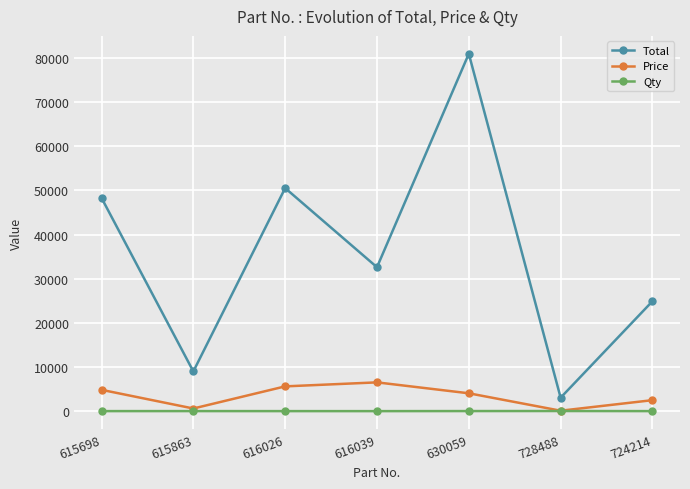

At which category does Price reach its first local peak?

616039